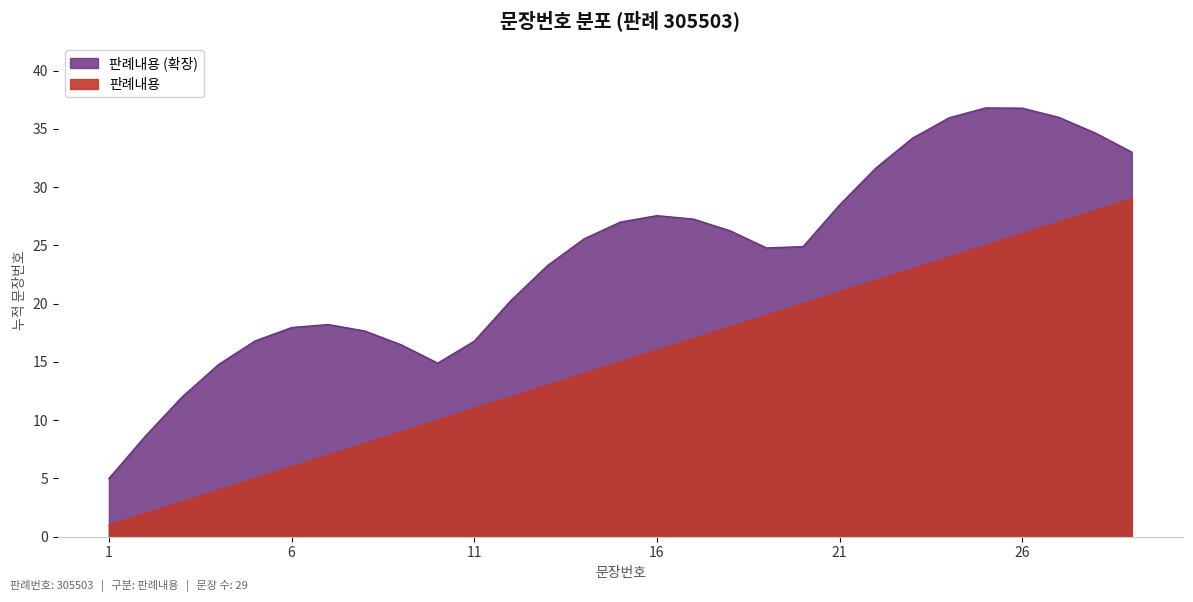

What is the sum of all values?

435